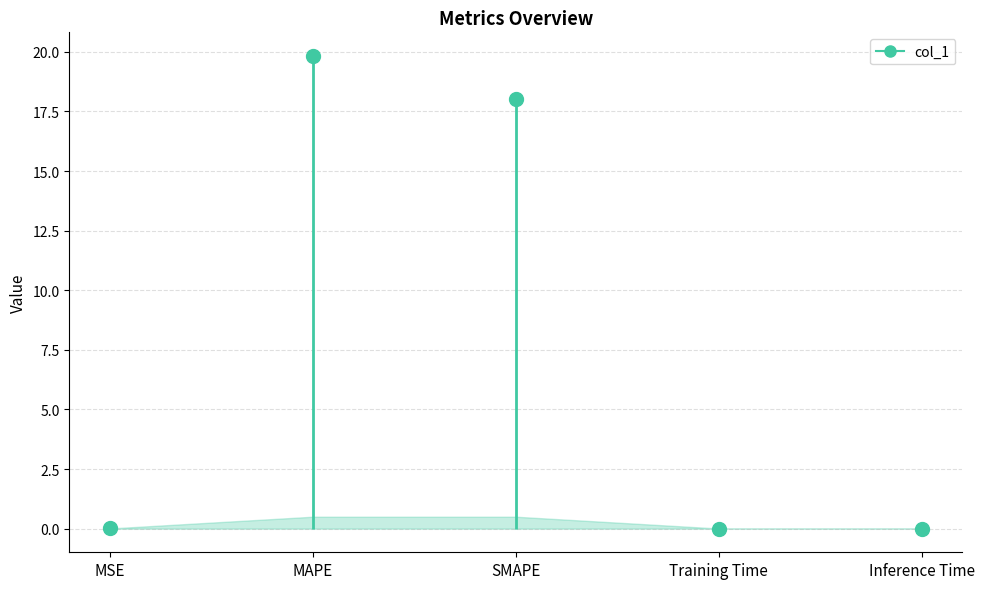

What is the difference between the second highest and second lowest values?

18.0